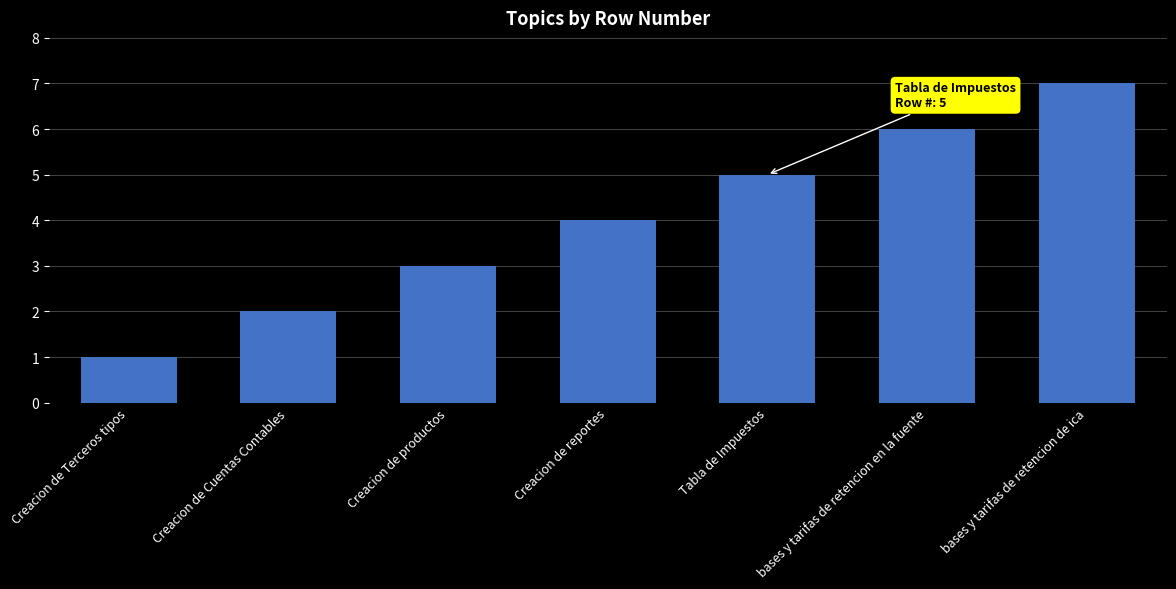

What is the ratio of the value at Creacion de Terceros tipos to the value at bases y tarifas de retencion en la fuente?

0.2